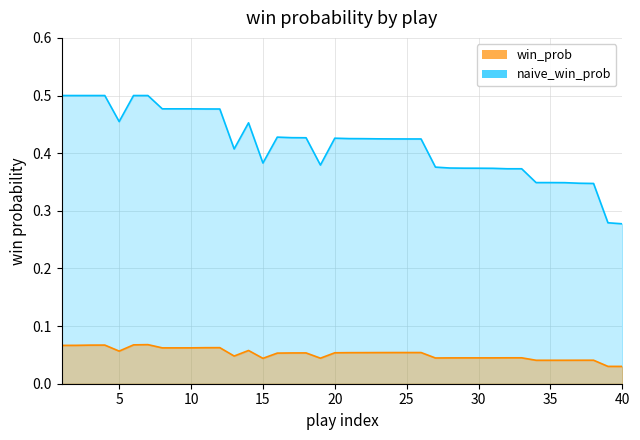

Does the chart have visible grid lines?

Yes